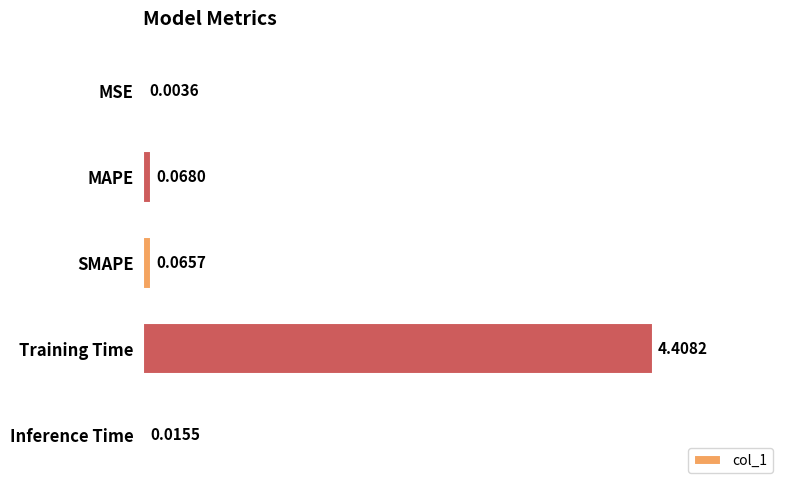

What is the sum of all values?

4.6